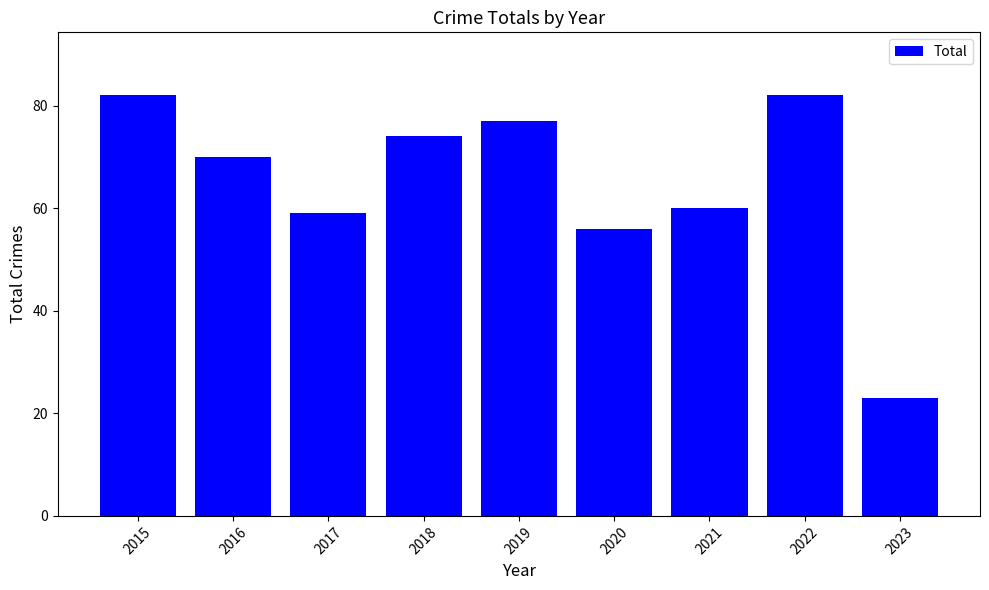

Reading left to right, what are all the values shown in this chart?

82	70	59	74	77	56	60	82	23